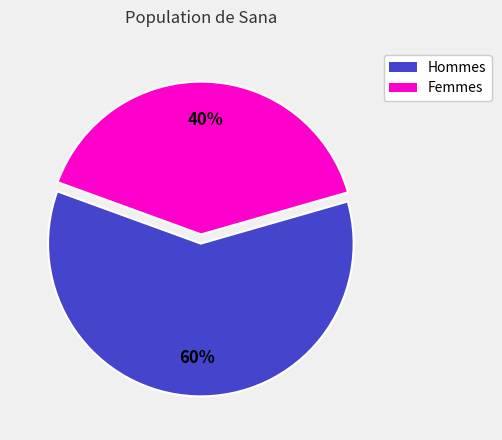

Is there any slice that represents more than half of the pie?

Yes